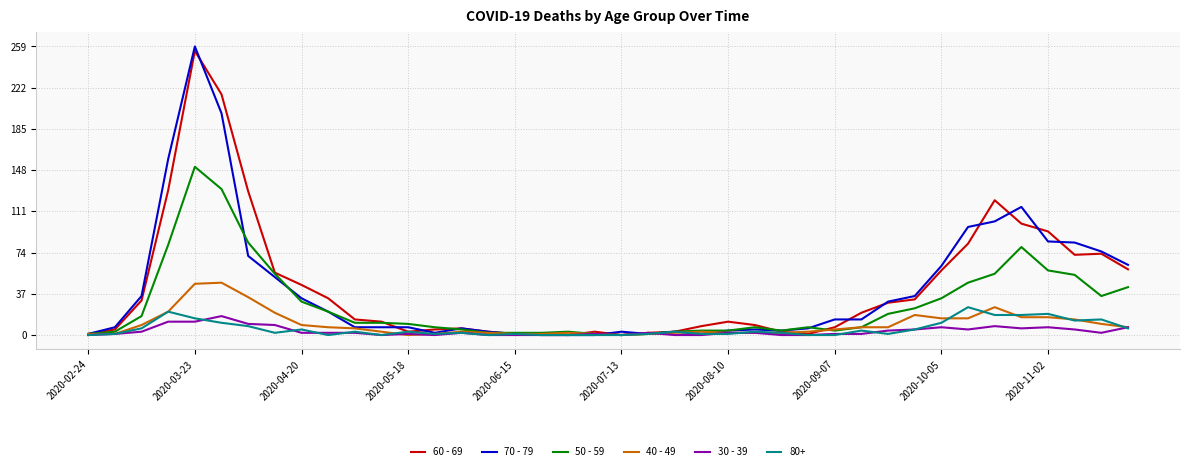

Which series has the widest spread of values?

70 - 79